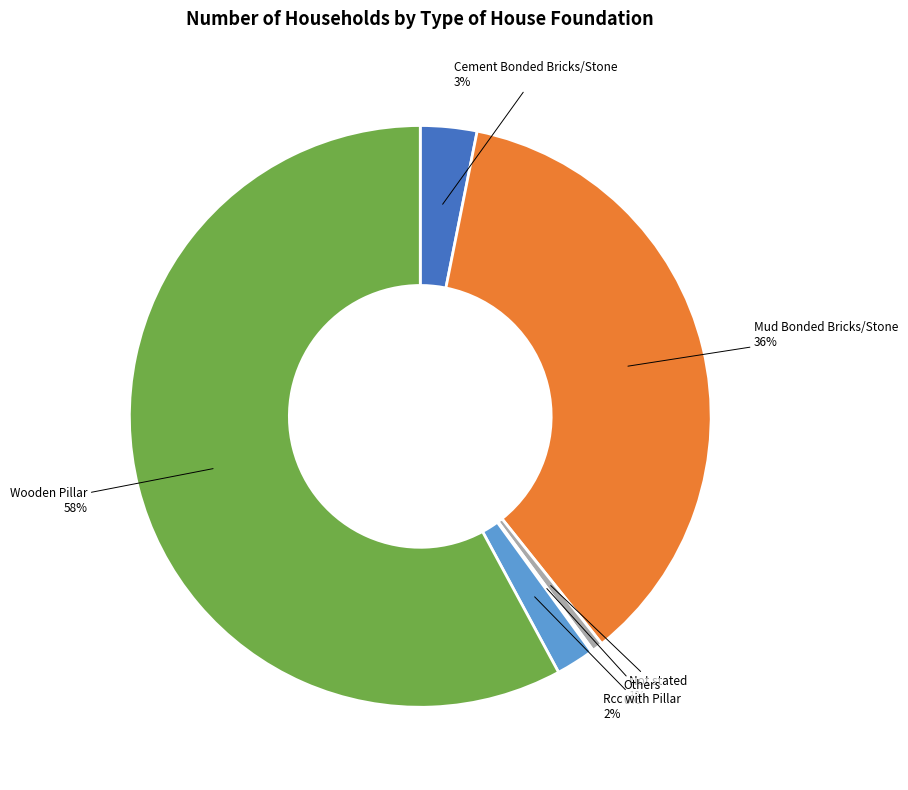

True or false: Cement Bonded Bricks/Stone accounts for 3% of the total.

True